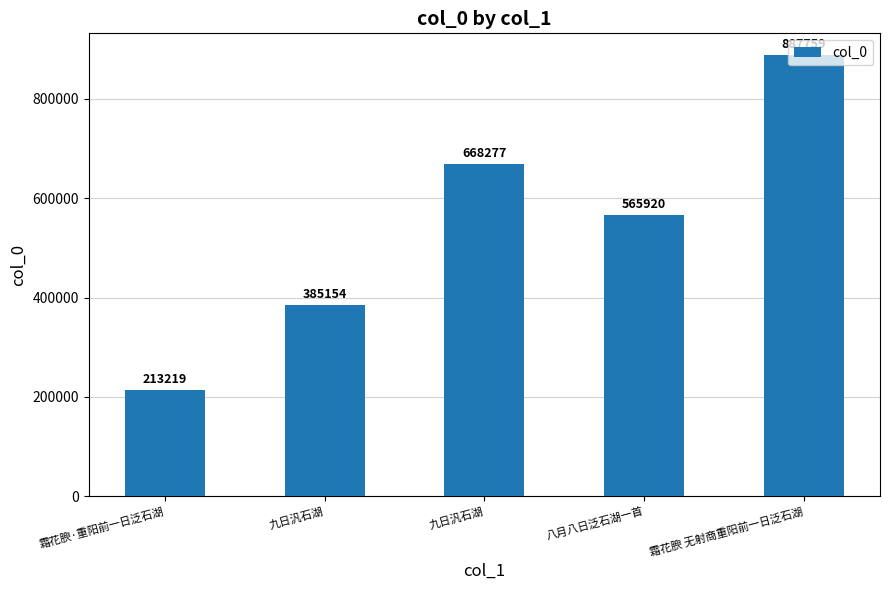

Is it true that the value at 霜花腴 无射商重阳前一日泛石湖 is 887759?

True